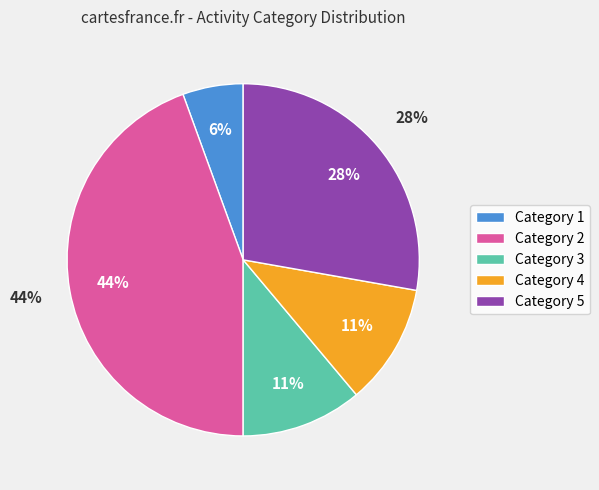

Does any single category account for the majority?

No